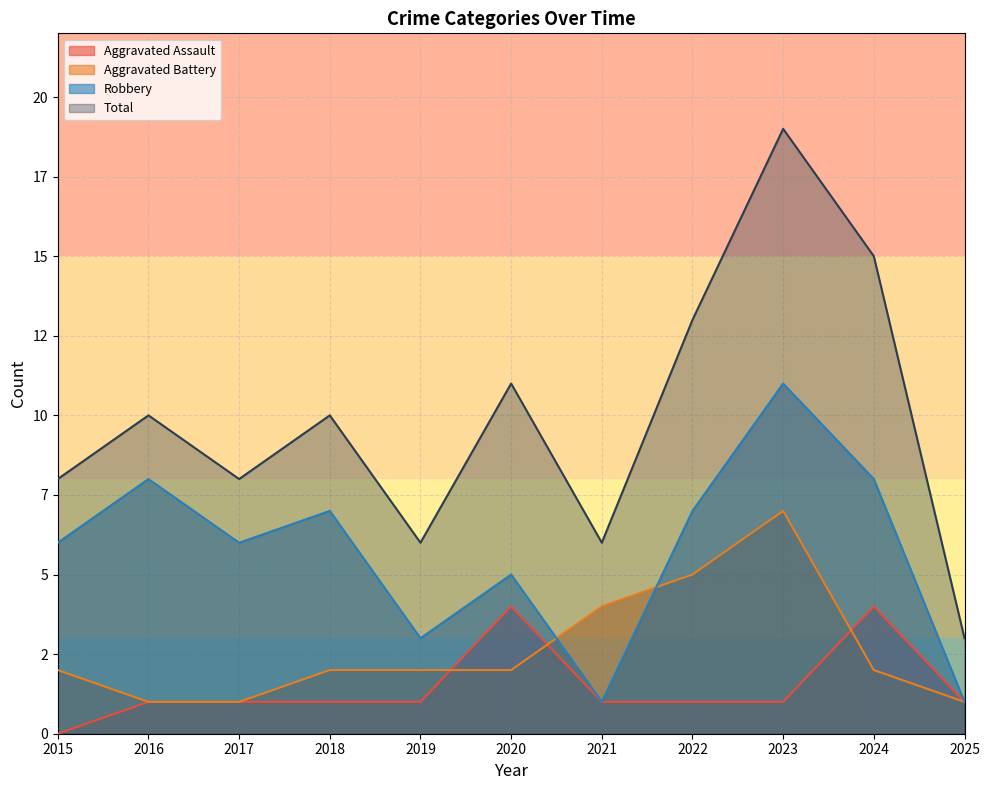

What is the spread (max minus min) of values at 2022?

12